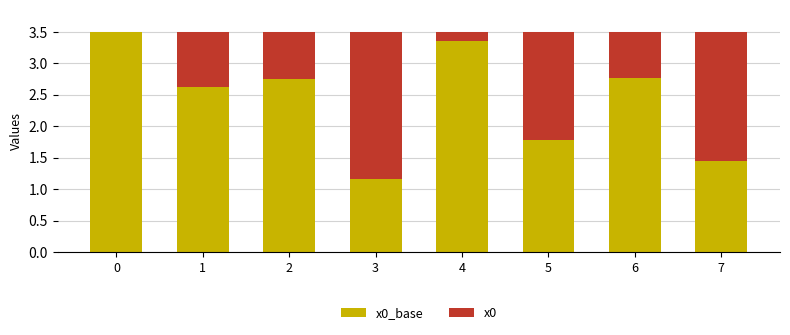

What is the total value across all series at 5?

3.5